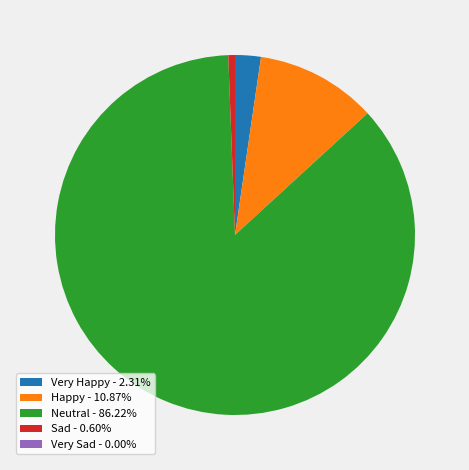

Is there any slice that represents more than half of the pie?

Yes